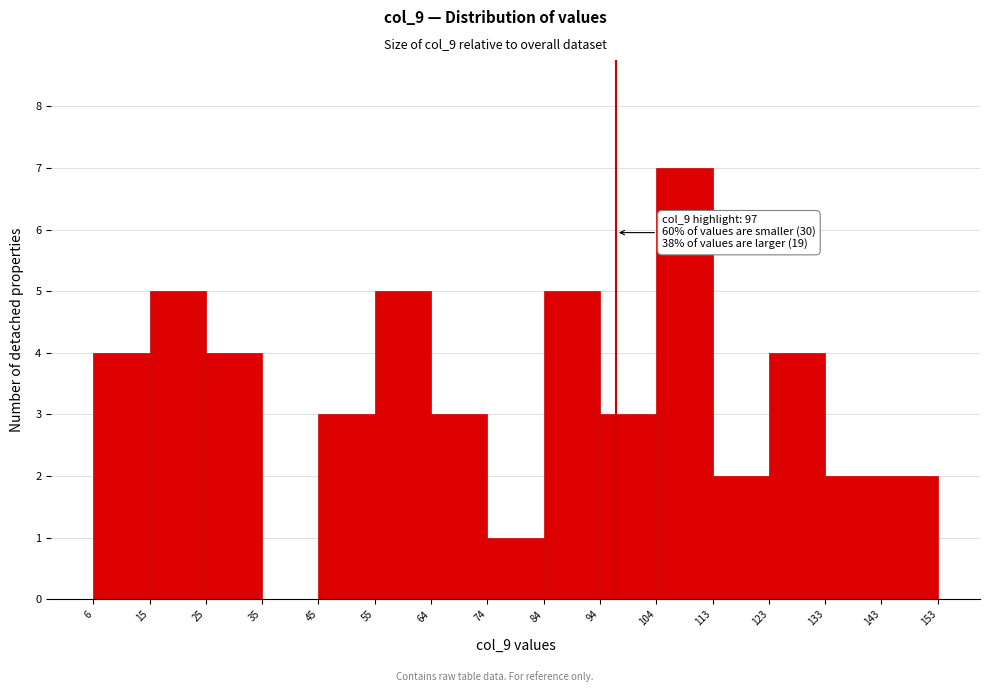

Over which range of the x-axis is the bar tallest?

104 to 113